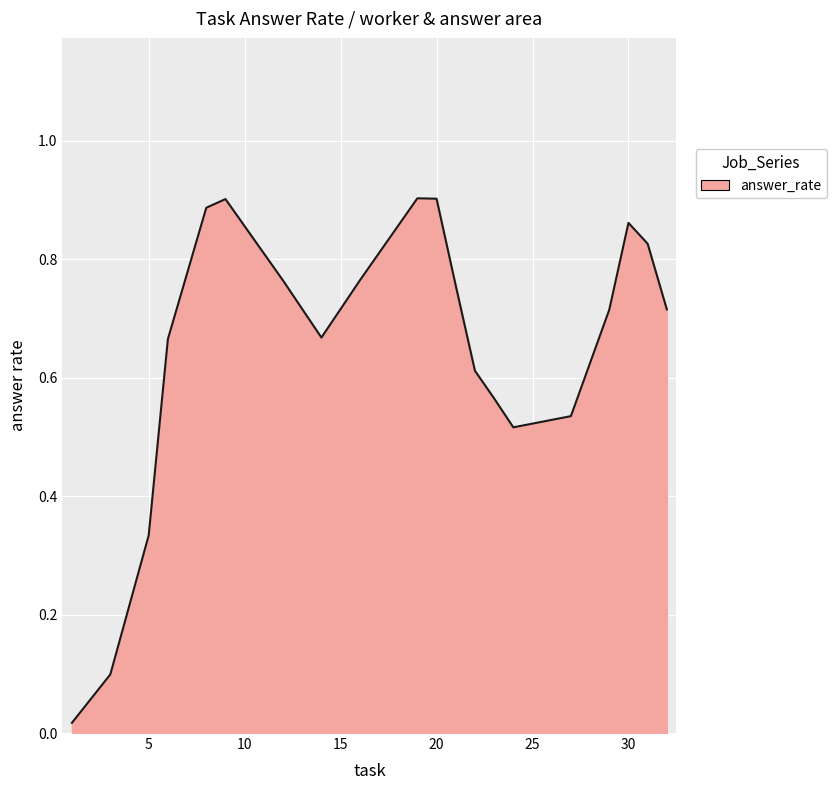

How many interior local peaks (higher than both neighbors) does the data have?

3